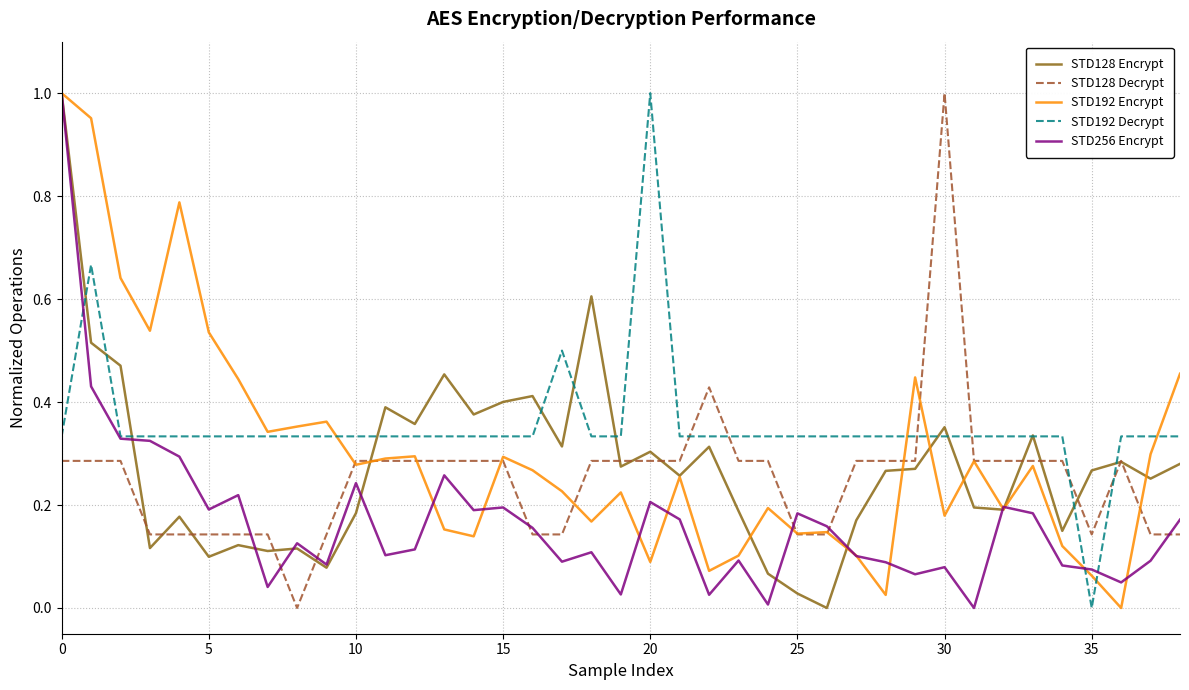

Which series has the largest total across all categories?

STD192 Decrypt